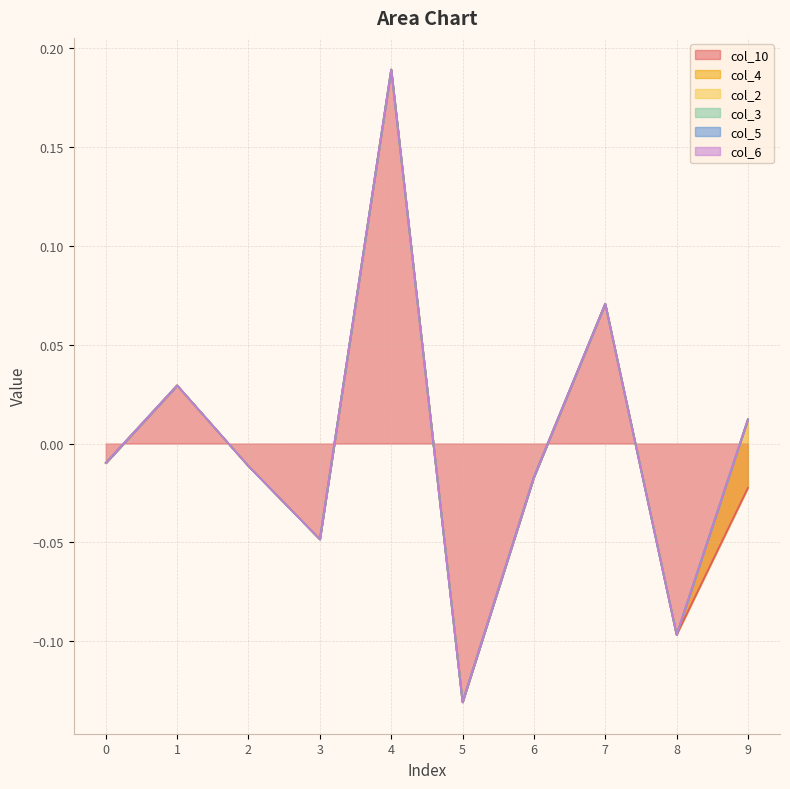

The value of col_10 at 8 is -0.1. True or false?

True